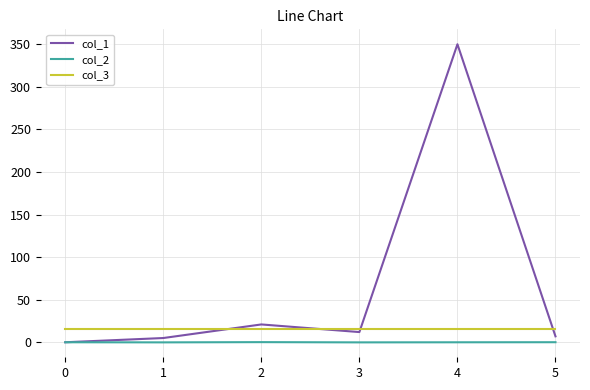

The value of col_1 at 4 is 350.0. True or false?

True